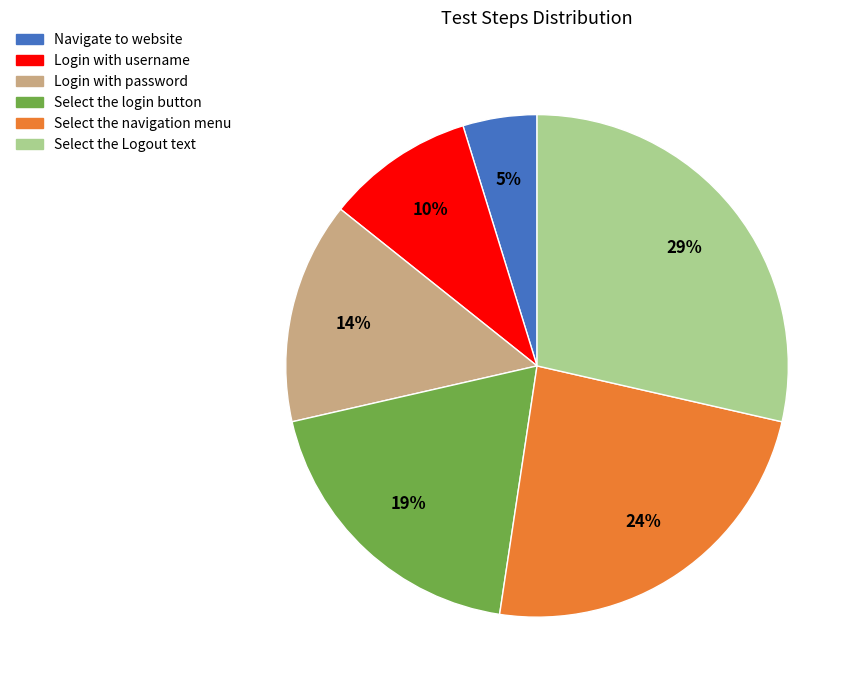

To the nearest percent, what is the combined percentage of Navigate to website and Select the navigation menu?

29%